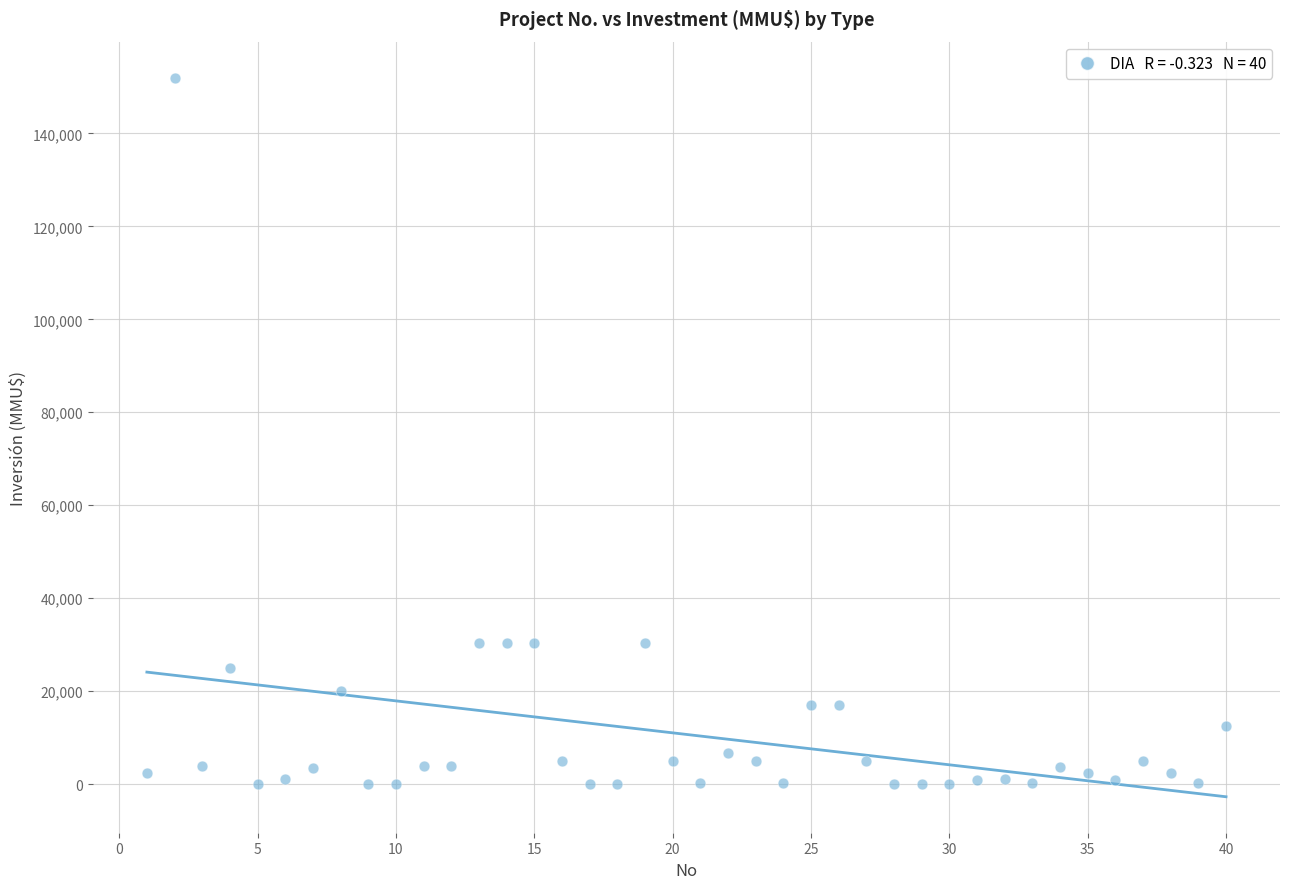

What is the range of Y values (max minus min)?

152000